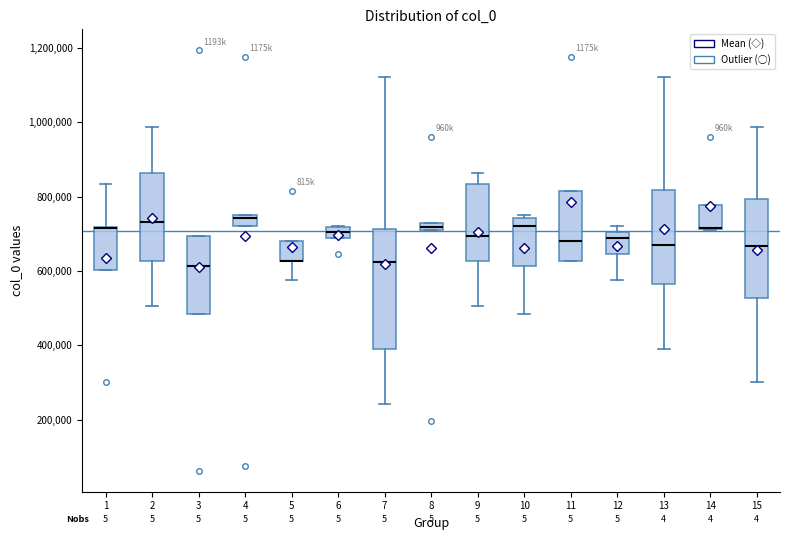

Comparing the boxes themselves (not the whiskers), which one is the tallest?

7